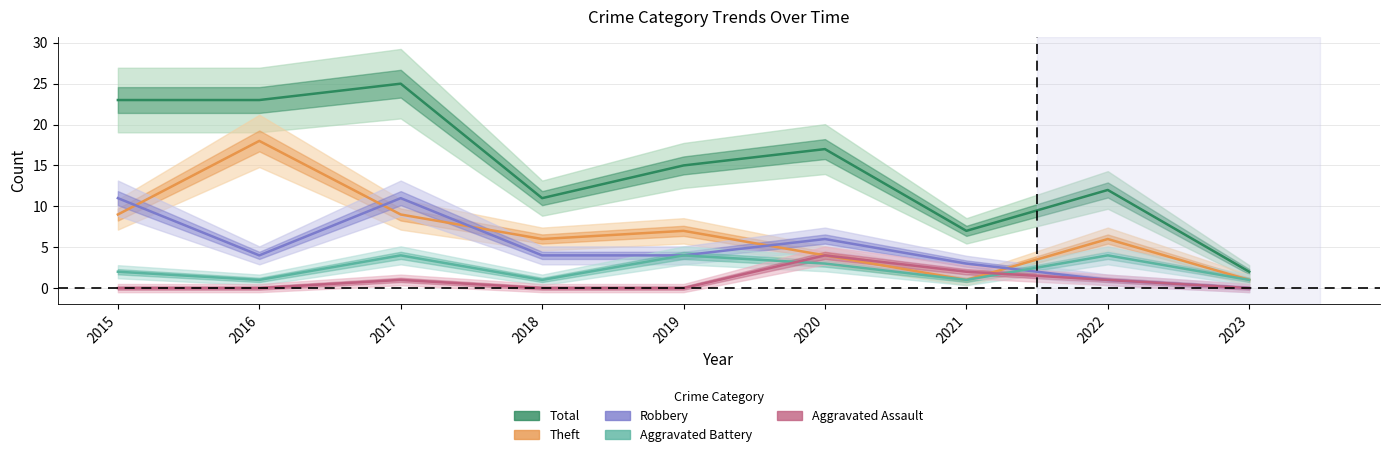

Reading left to right, list all the values displayed in this chart.

Total: 23	23	25	11	15	17	7	12	2
Theft: 9	18	9	6	7	4	1	6	1
Robbery: 11	4	11	4	4	6	3	1	0
Aggravated Battery: 2	1	4	1	4	3	1	4	1
Aggravated Assault: 0	0	1	0	0	4	2	1	0